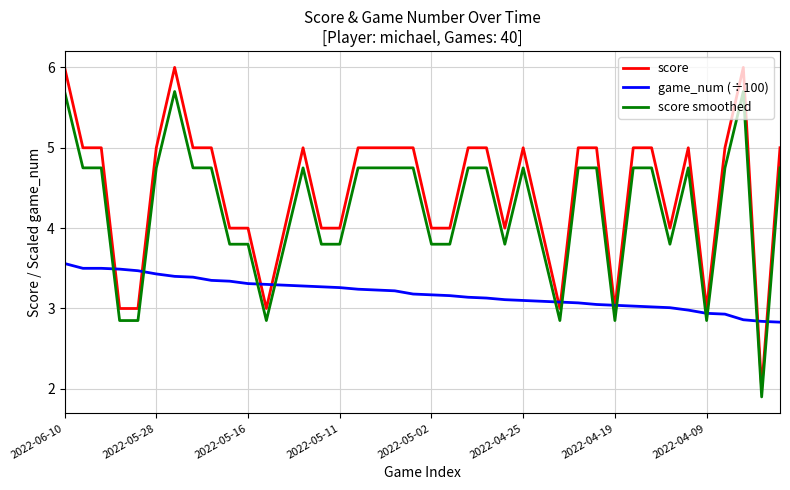

Which series has the widest spread of values?

score